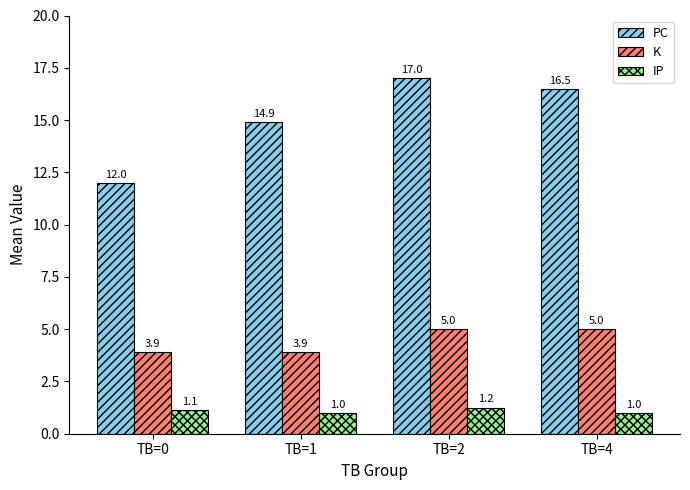

Which series has the largest total across all categories?

PC